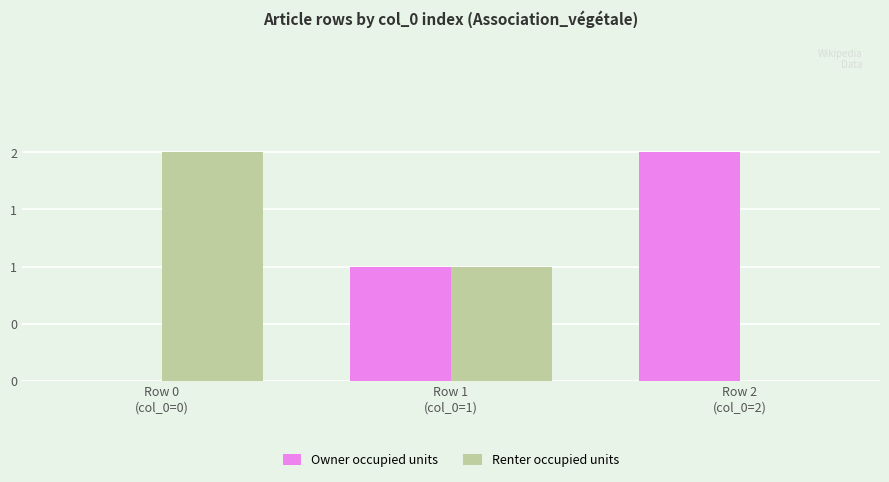

What are all the series names shown in the legend?

Owner occupied units, Renter occupied units